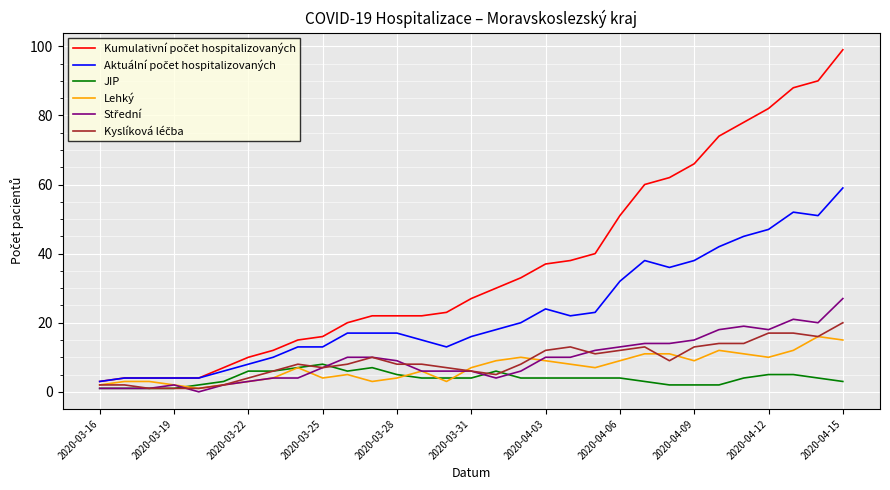

How many distinct data groups are displayed?

6